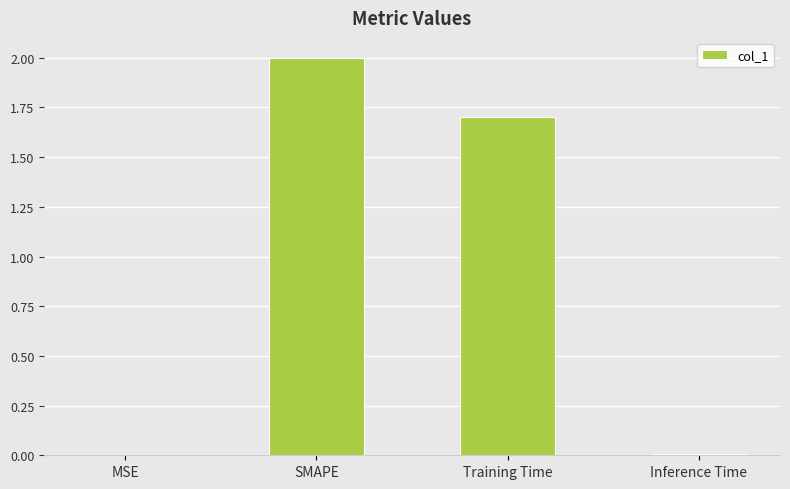

What is the sum of all values?

3.7